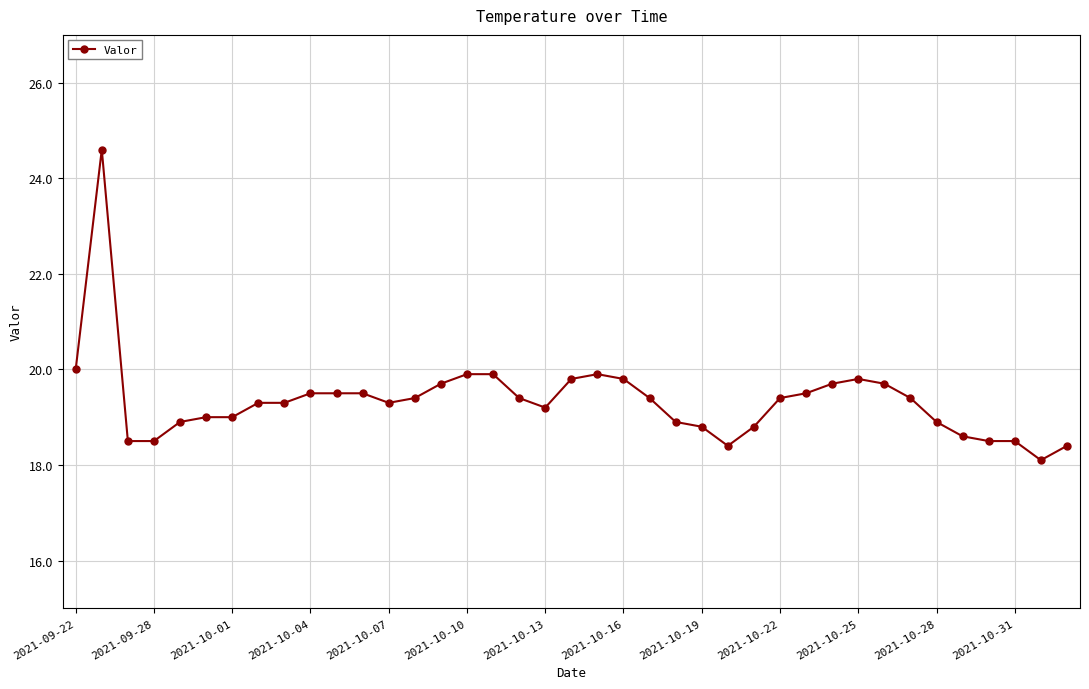

What is the maximum value shown in the chart?

24.6